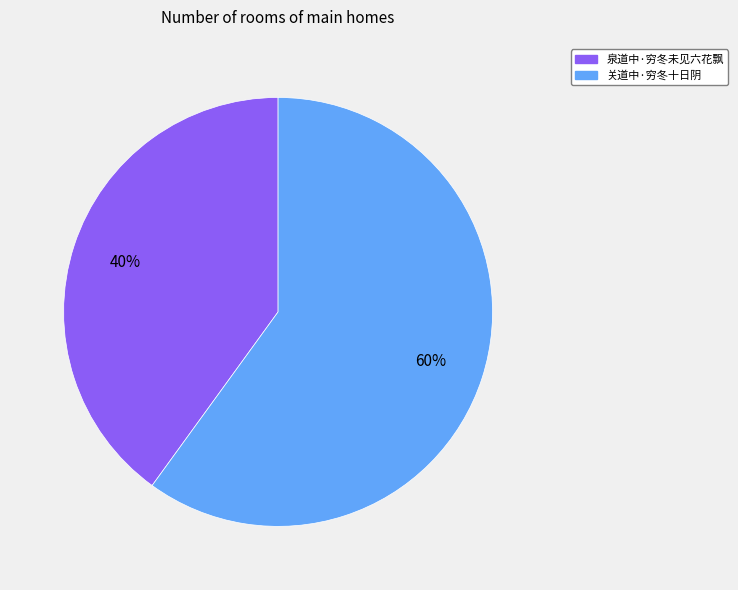

Rank the categories by value from highest to lowest.

关道中·穷冬十日阴, 泉道中·穷冬未见六花飘